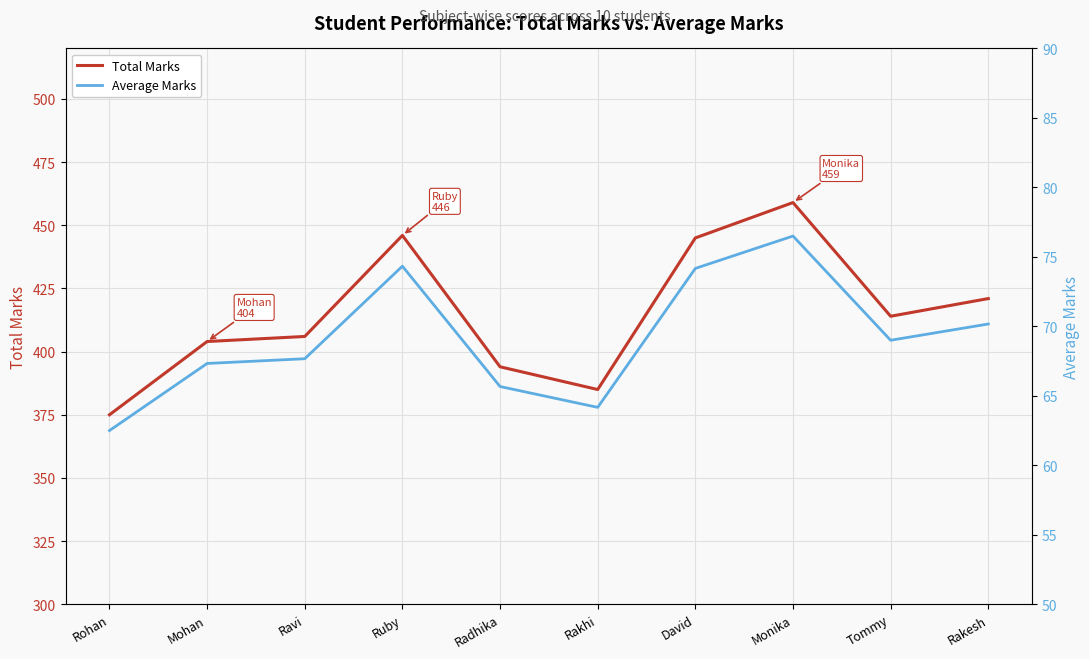

What is the label of the 8th point from the left?

Monika